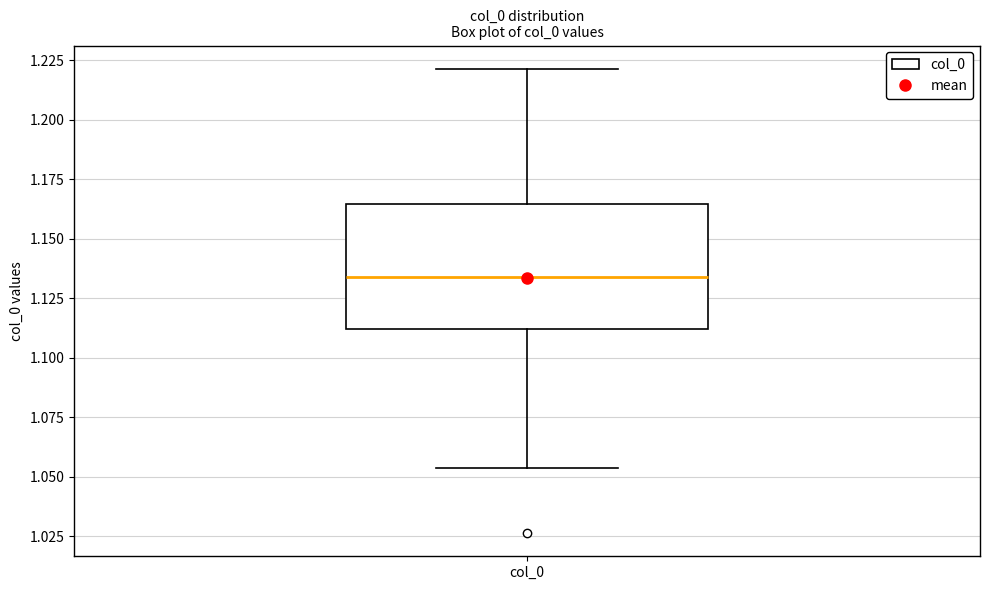

Transcribe this box plot: give where the median line is, the range the box spans, and where the two whiskers end, as read against the y-axis. The values are not printed on the chart, so give them approximately, as read against the axis.

median 1.135, box 1.110 to 1.165, whiskers 1.055 to 1.220